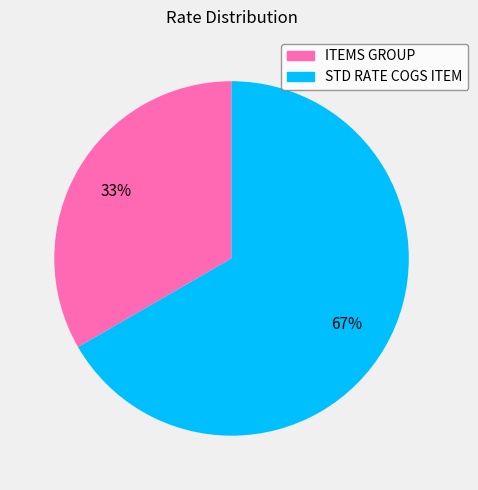

How many slices are in this pie chart?

2